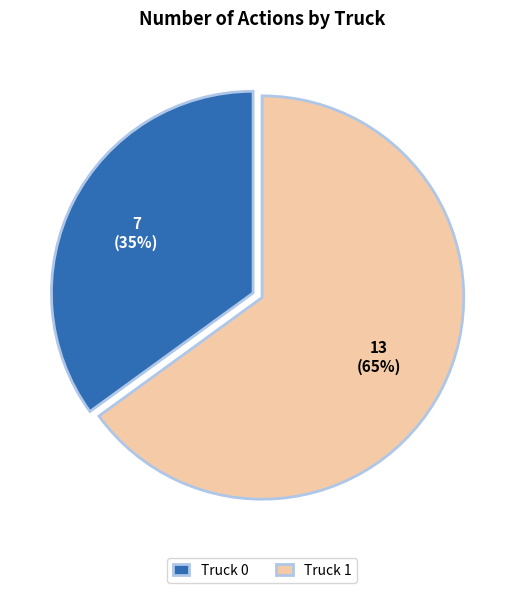

To the nearest percent, what is the average slice percentage?

50%